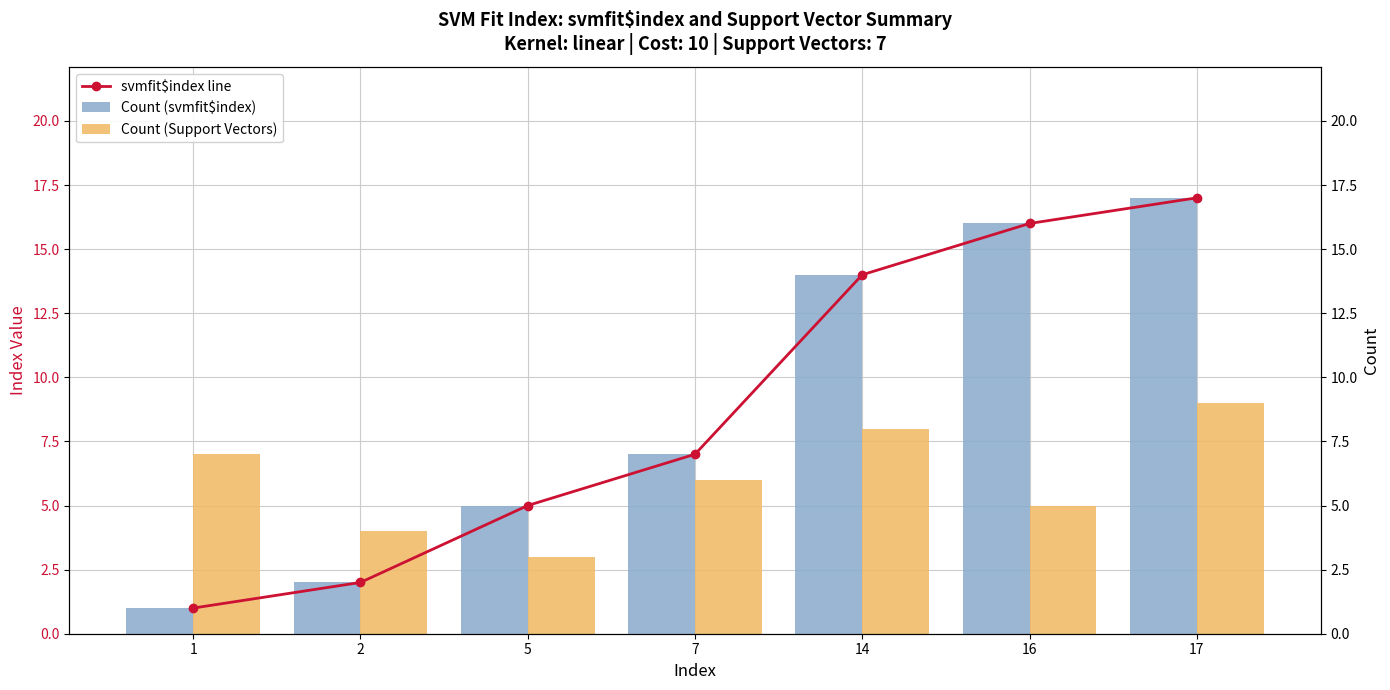

Reading left to right, list all the values displayed in this chart.

svmfit$index line: 1	2	5	7	14	16	17
Count (svmfit$index): 1	2	5	7	14	16	17
Count (Support Vectors): 7	4	3	6	8	5	9